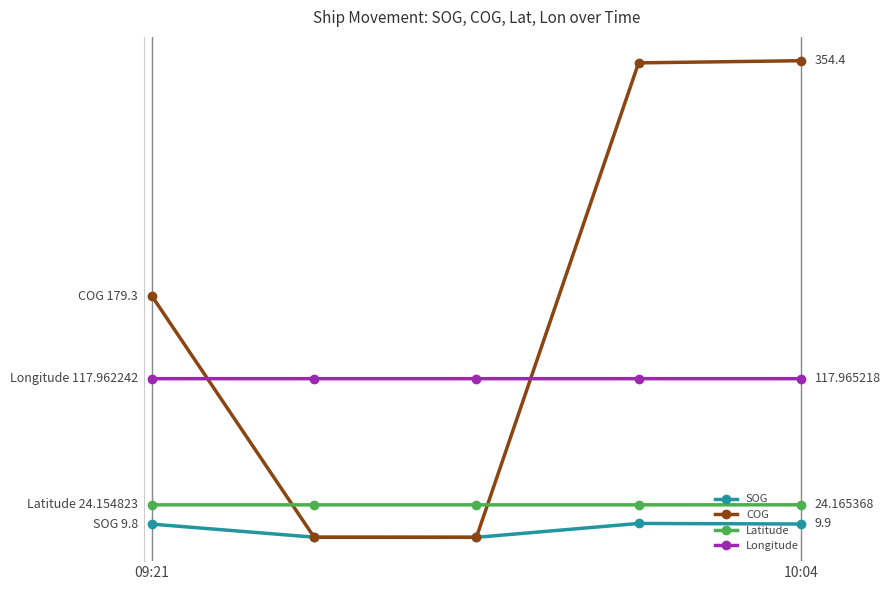

True or false: Latitude and SOG cross at least once.

False